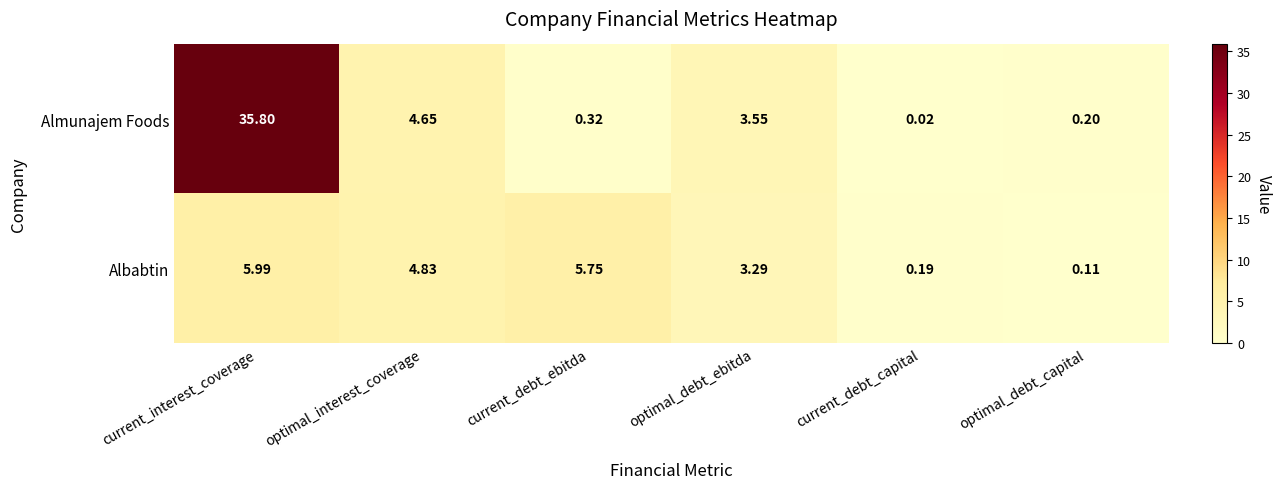

Which series has the largest total across all categories?

Almunajem Foods